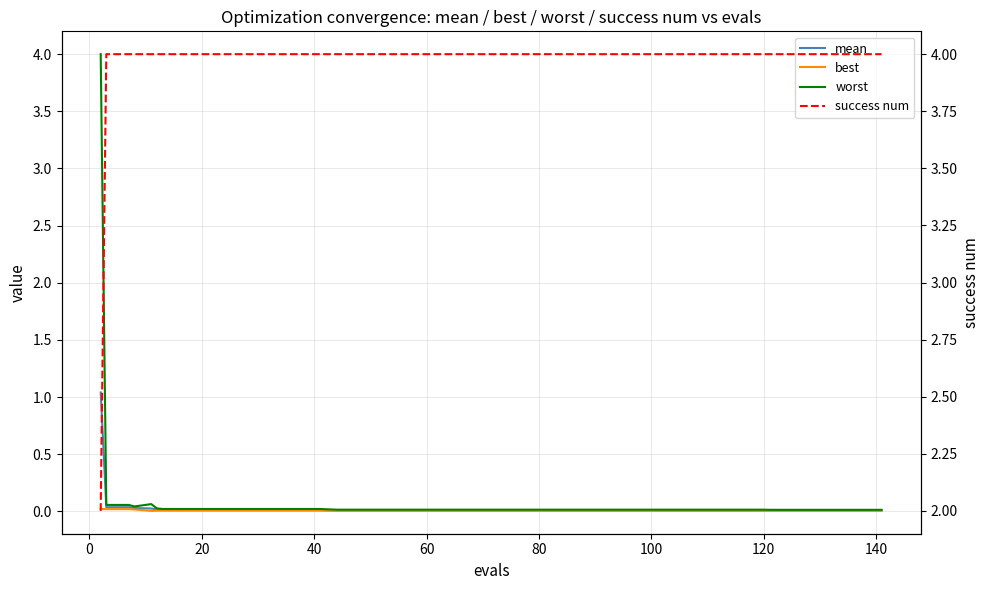

List the series in order of their peak value, highest first.

success num, worst, mean, best